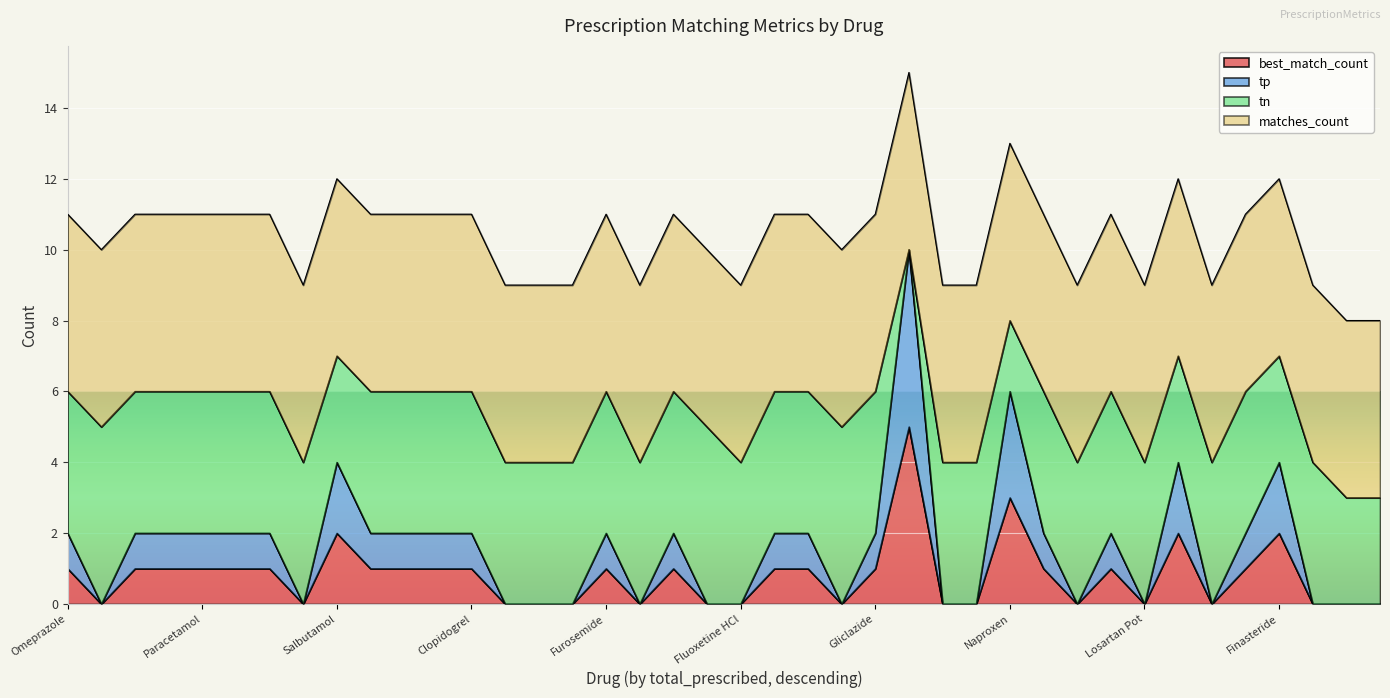

True or false: tp and best_match_count intersect in this chart.

False